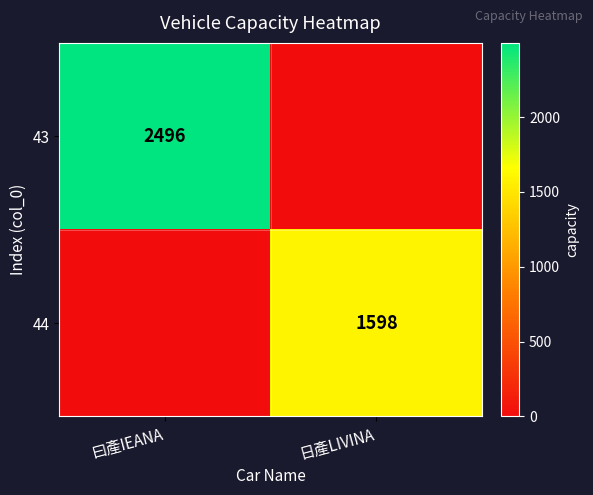

True or false: 43 has a value of 2496 at 曰產IEANA.

True